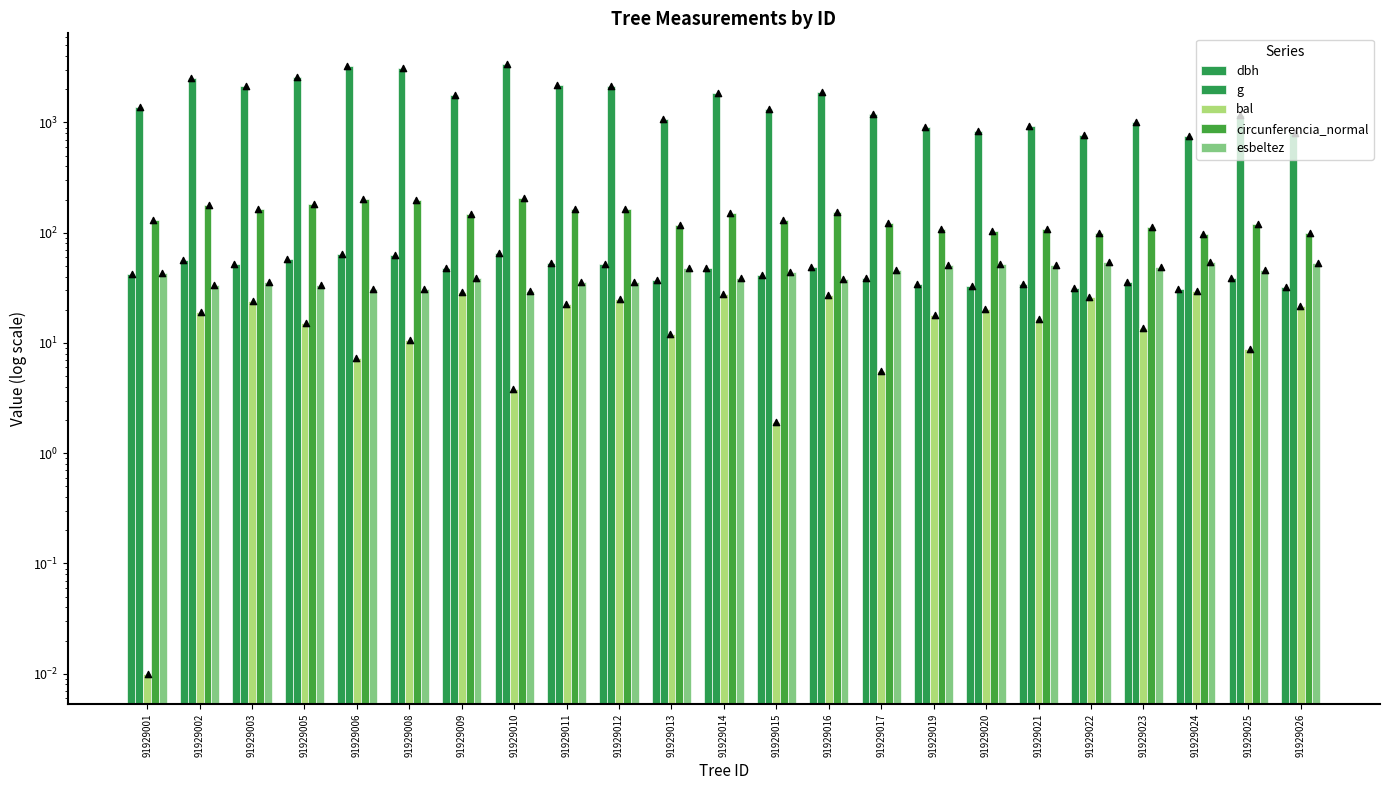

At which category is the sum across all series the highest?

91929010